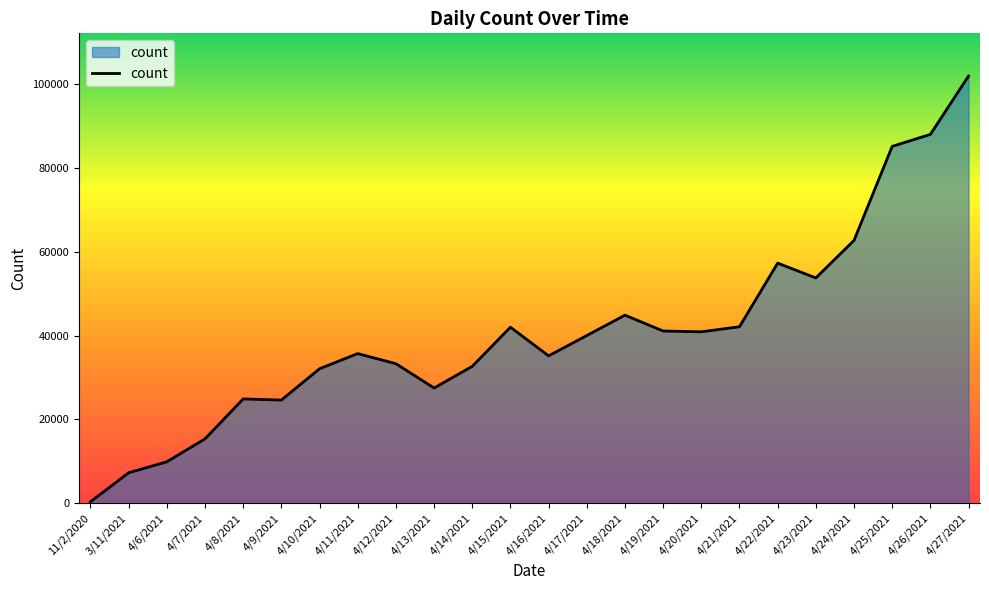

True or false: the data shows 4931 at 4/9/2021.

False